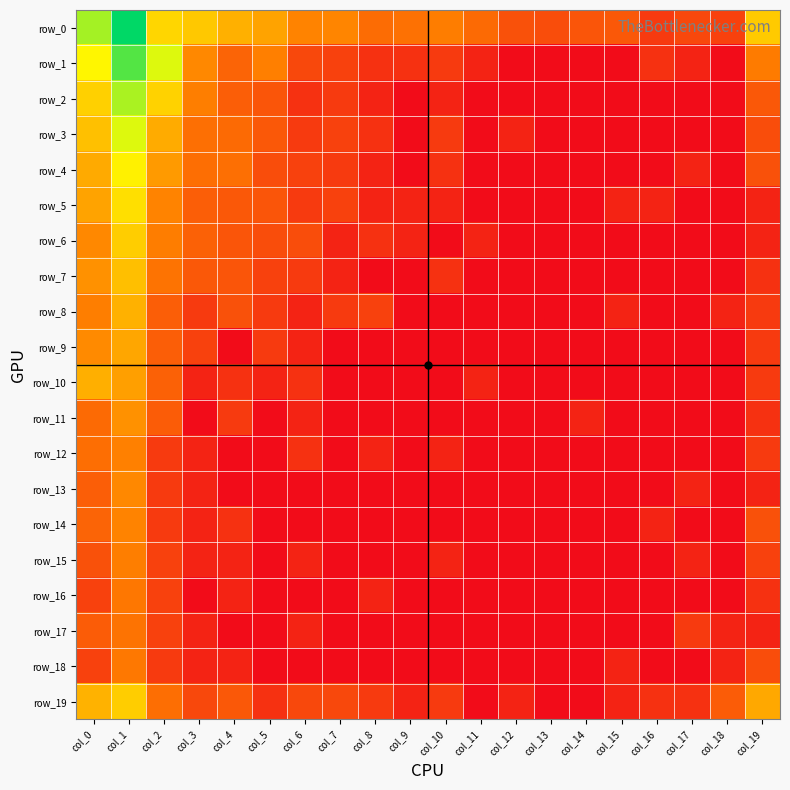

At which category is the sum across all series the highest?

col_1